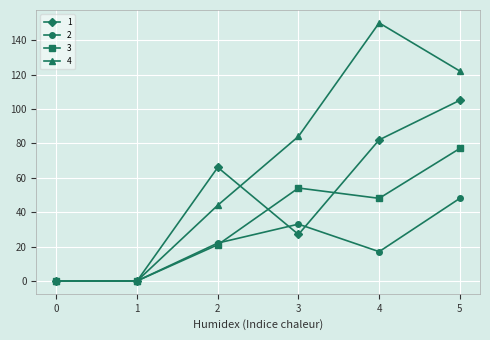

How many 4 values are between 0 and 122?

5